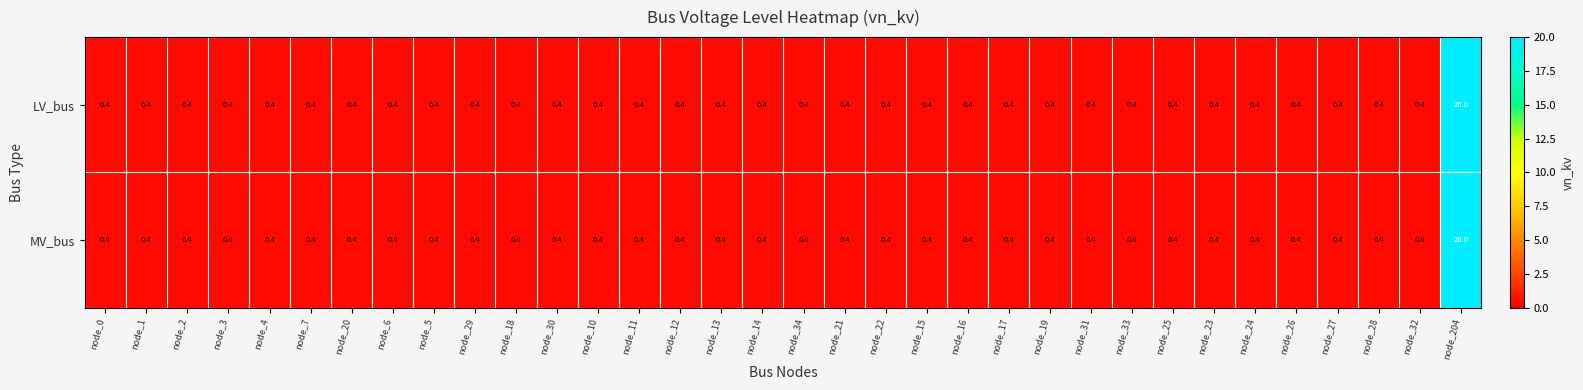

At how many categories does at least one series exceed 0?

34